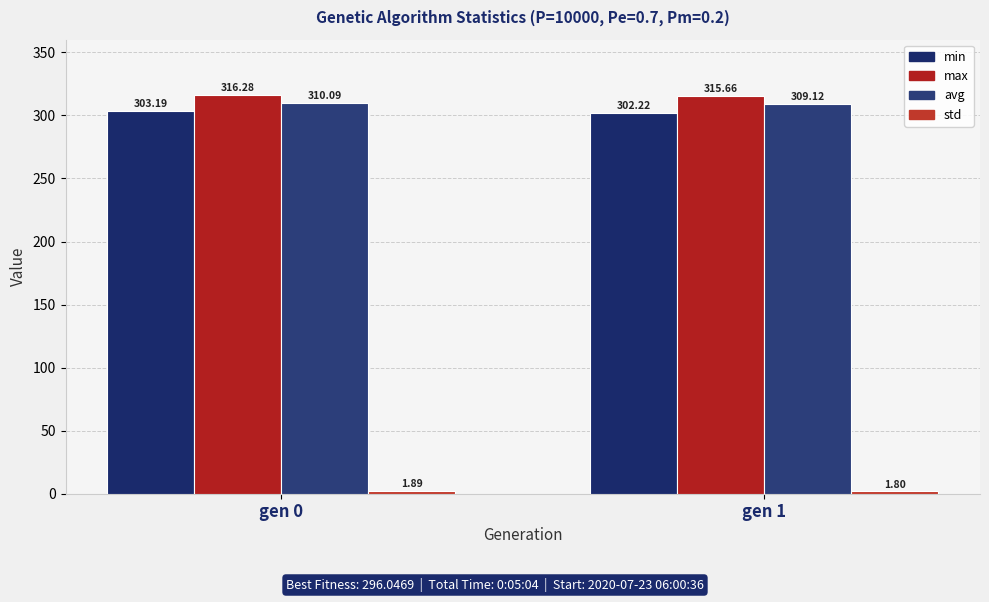

True or false: avg has a value of 544.9 at gen 1.

False